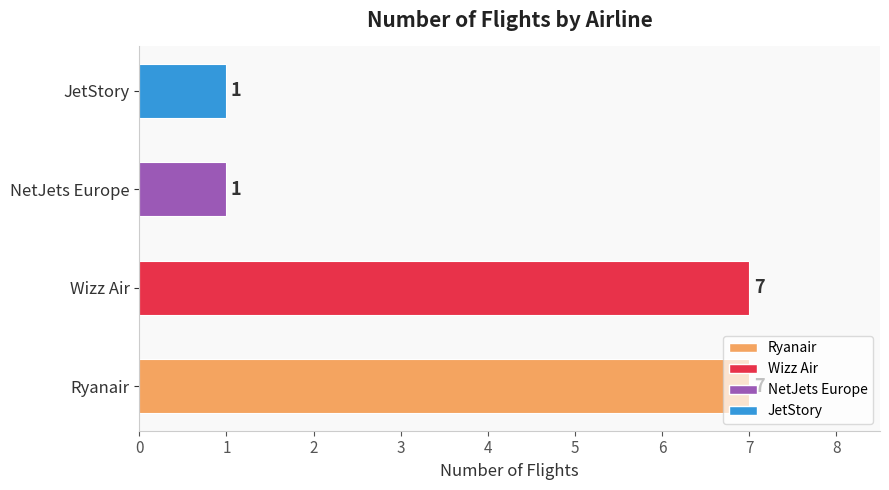

Approximately how many times larger is the value at Wizz Air compared to JetStory?

7.0